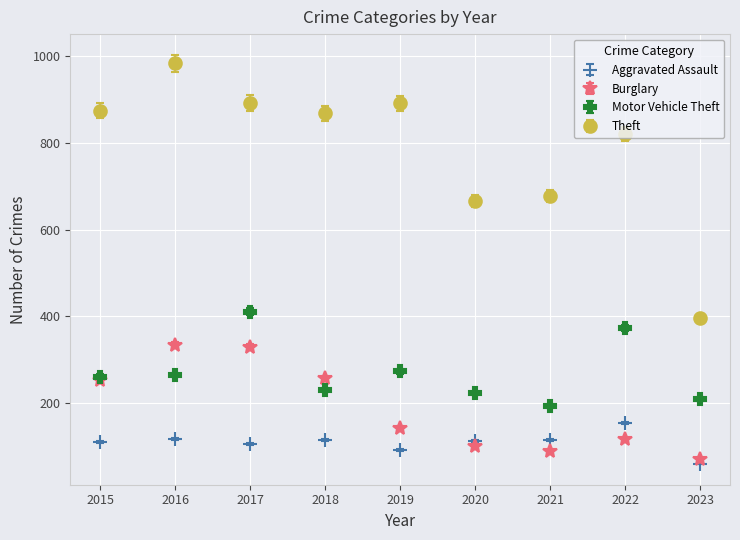

Which series has the largest total across all categories?

Theft